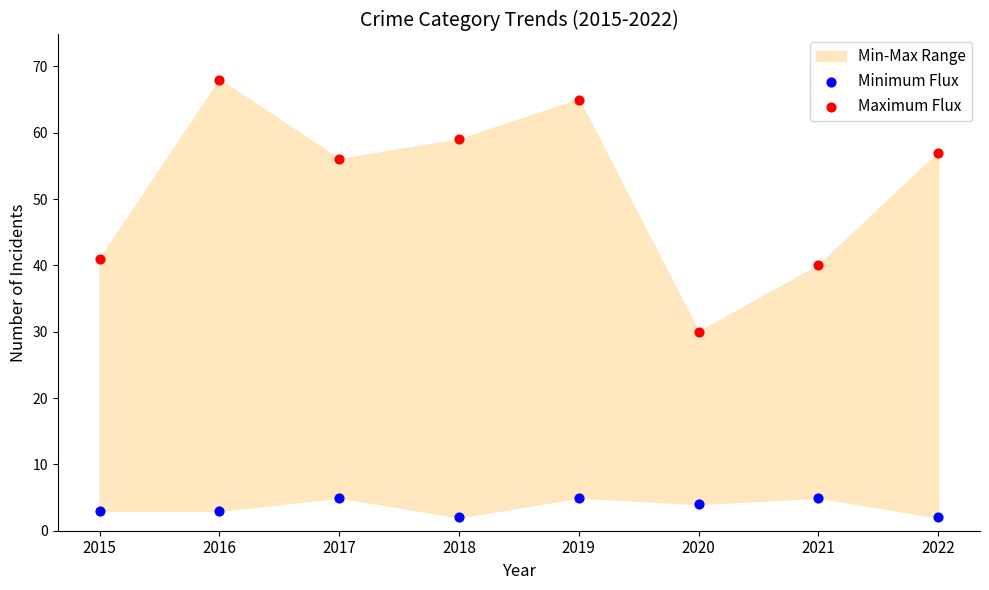

Which series reaches the minimum Y coordinate?

Minimum Flux